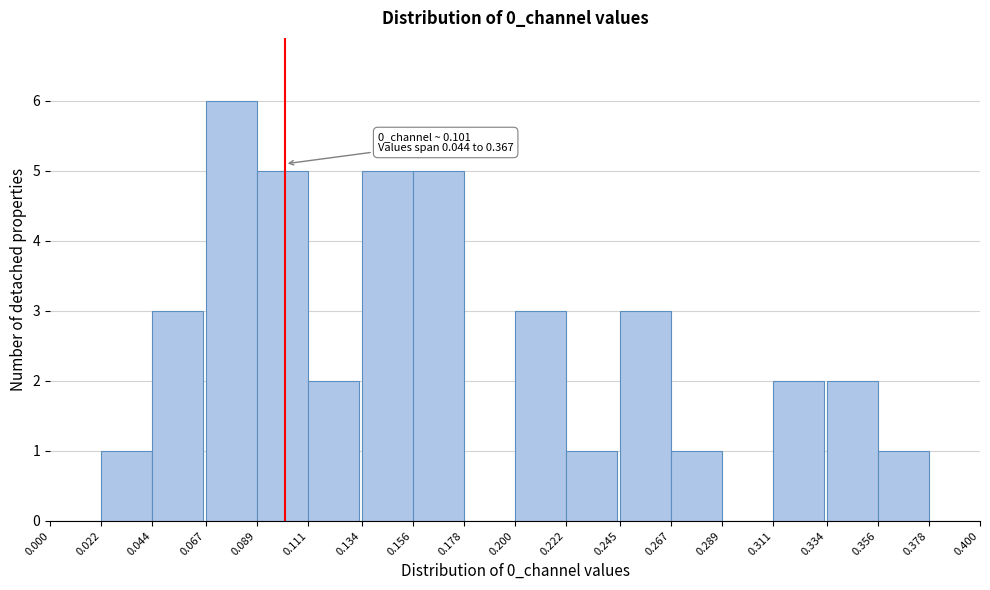

Over which range of the x-axis is the bar tallest?

0.067 to 0.089